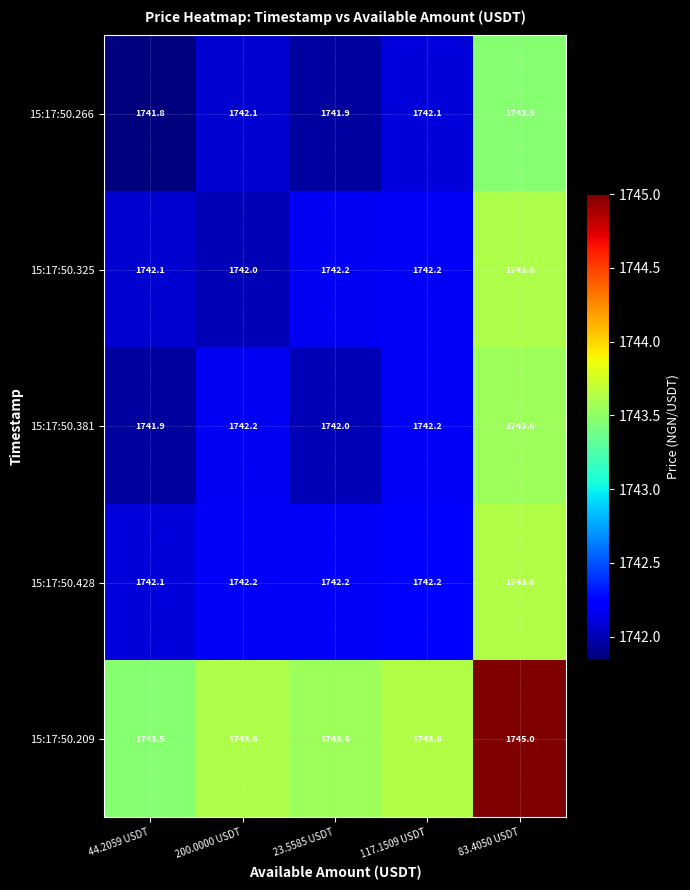

Is it true that 15:17:50.266 equals 594.9 at 44.2059 USDT?

False